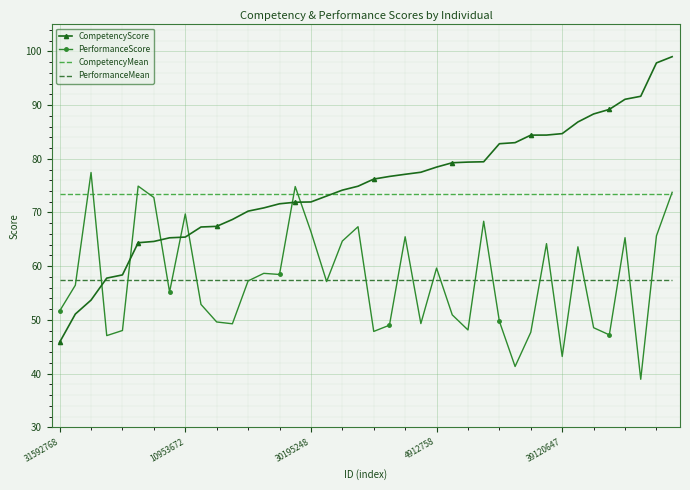

What is the minimum value shown in the chart?

39.0